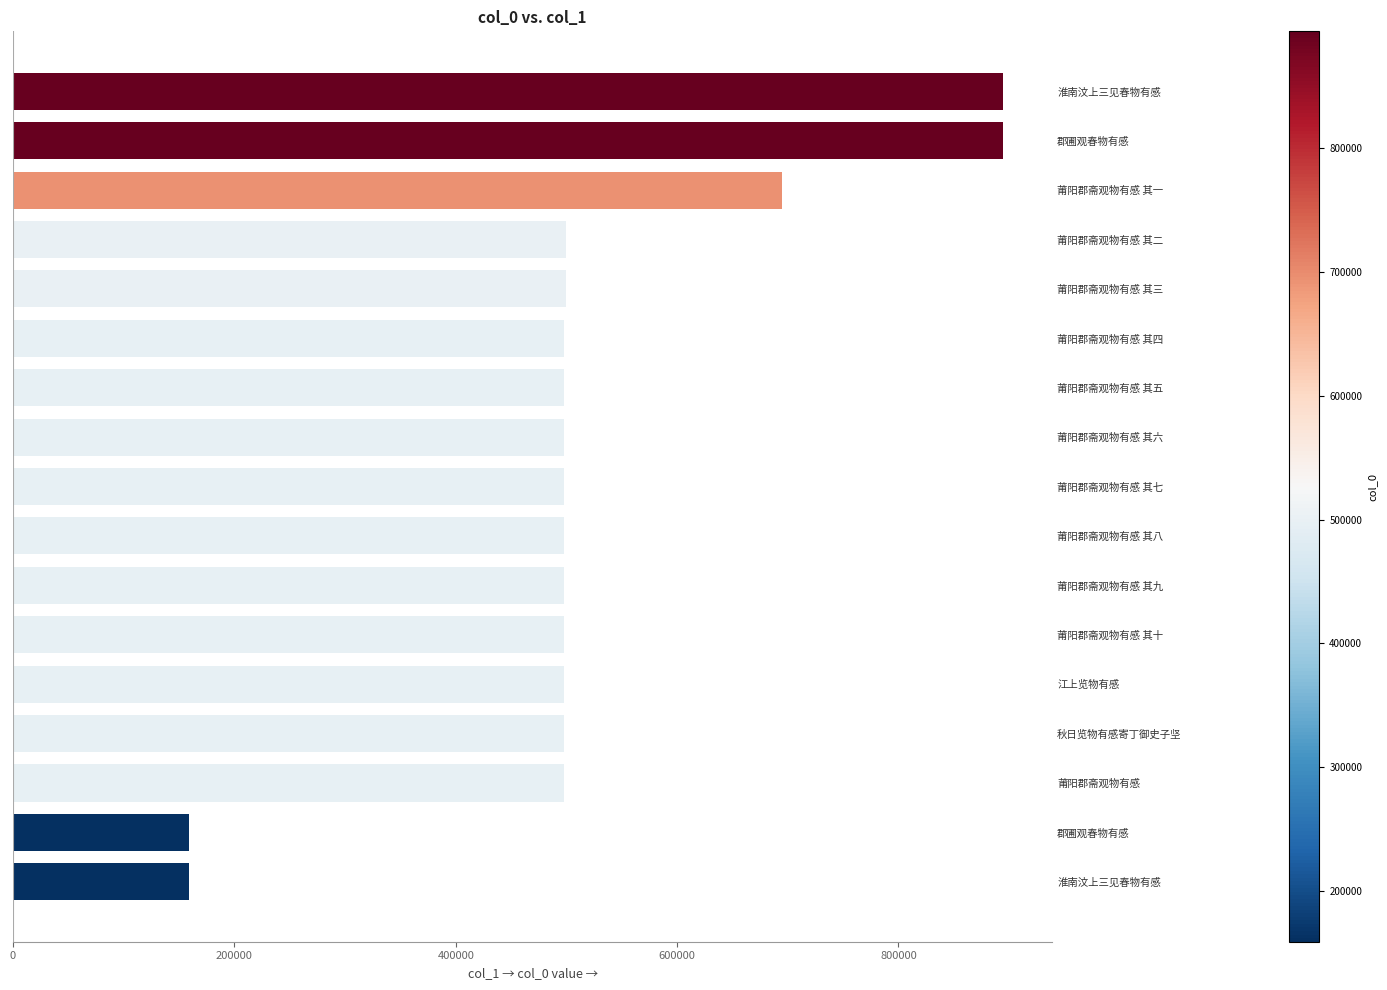

What is the value of the 8th bar from the left?

497803